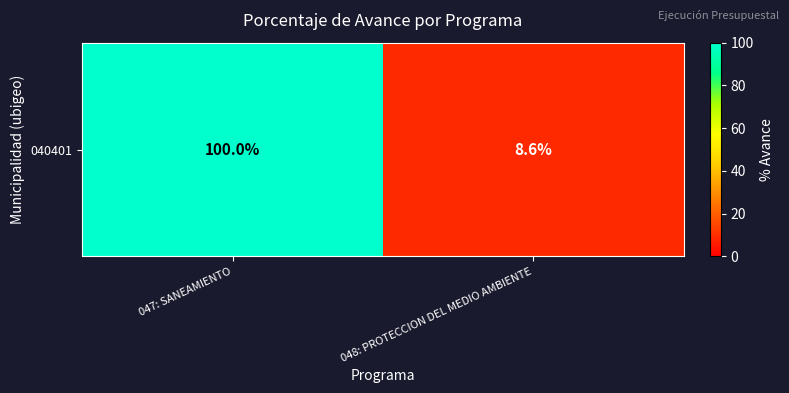

Approximately how many times larger is the value at 048: PROTECCION DEL MEDIO AMBIENTE compared to 047: SANEAMIENTO?

0.1